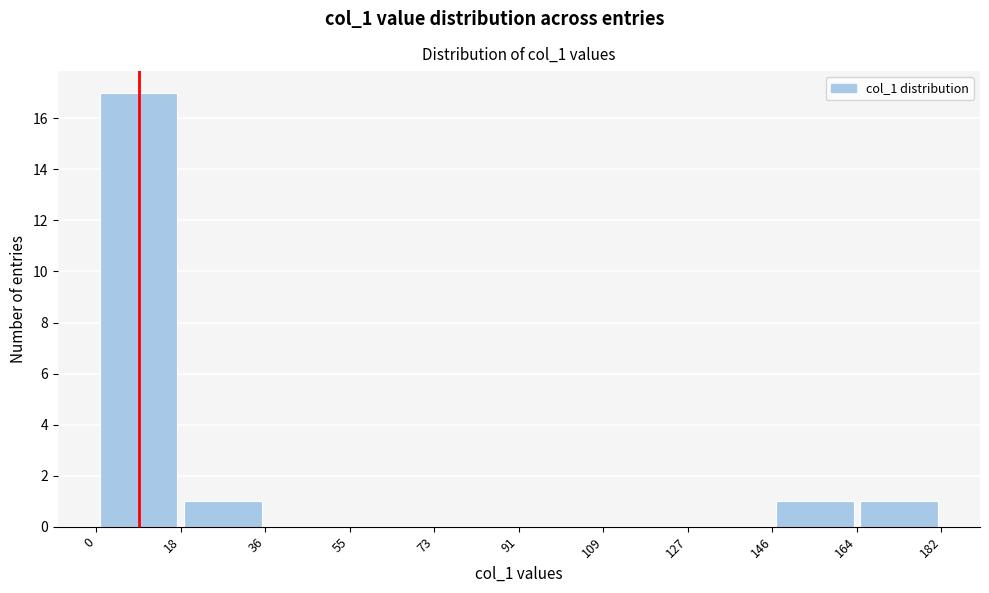

Reading left to right, list every bar in this chart as the range it spans on the x-axis followed by its height. The values are not printed on the chart, so give them approximately, as read against the axis.

0 to 18: 17
18 to 36: 1
36 to 55: 0
55 to 73: 0
73 to 91: 0
91 to 109: 0
109 to 127: 0
127 to 146: 0
146 to 164: 1
164 to 182: 1